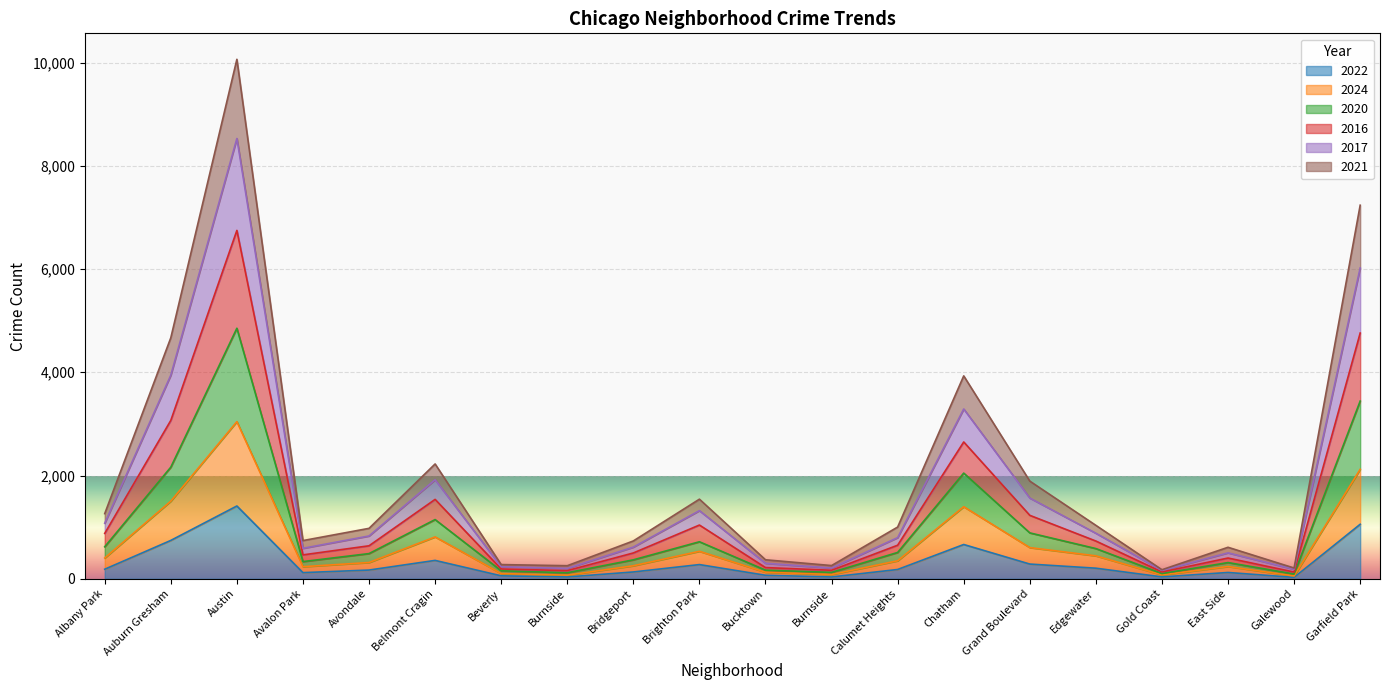

What is the total value across all series at Avondale?

977